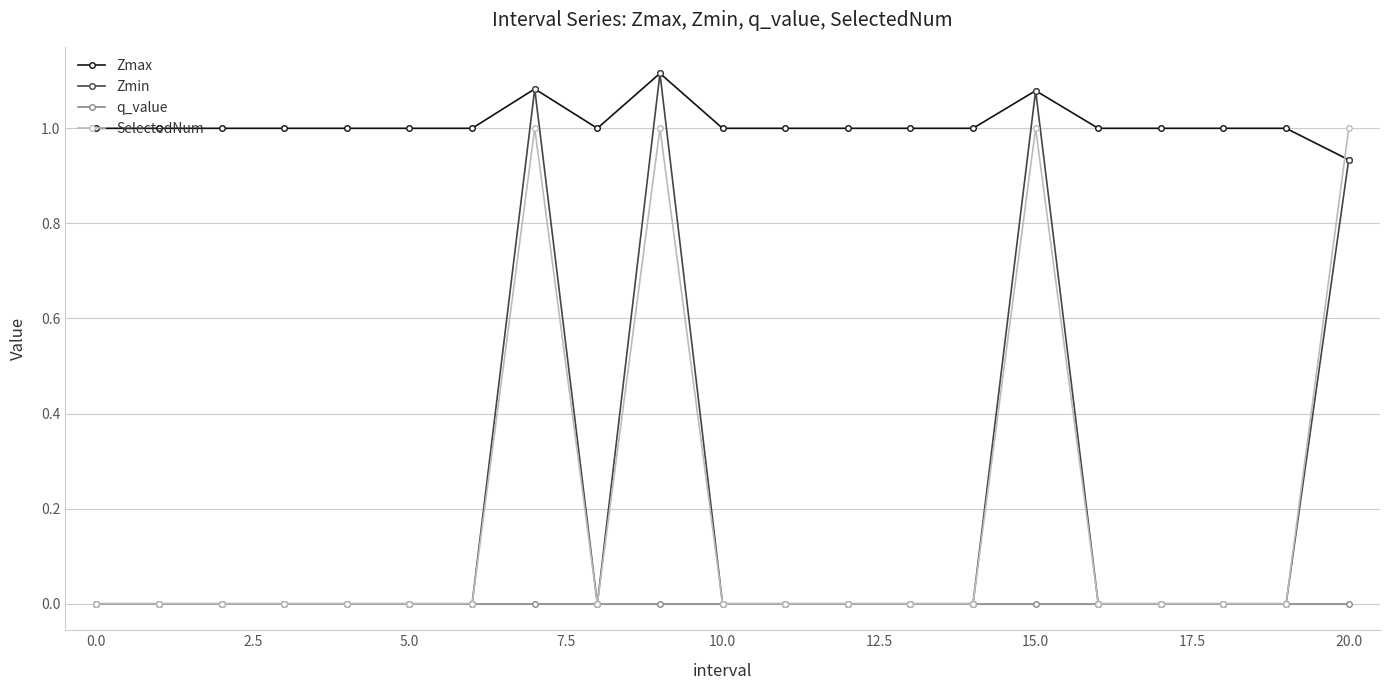

What are all the series names shown in the legend?

Zmax, Zmin, q_value, SelectedNum